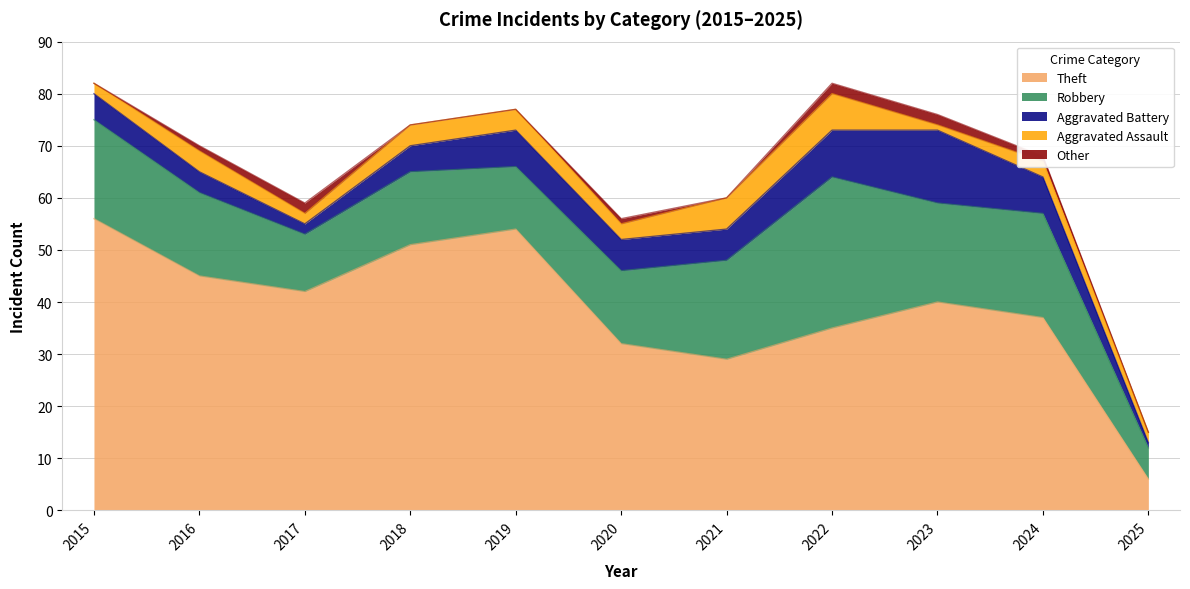

Which series has the largest total across all categories?

Theft